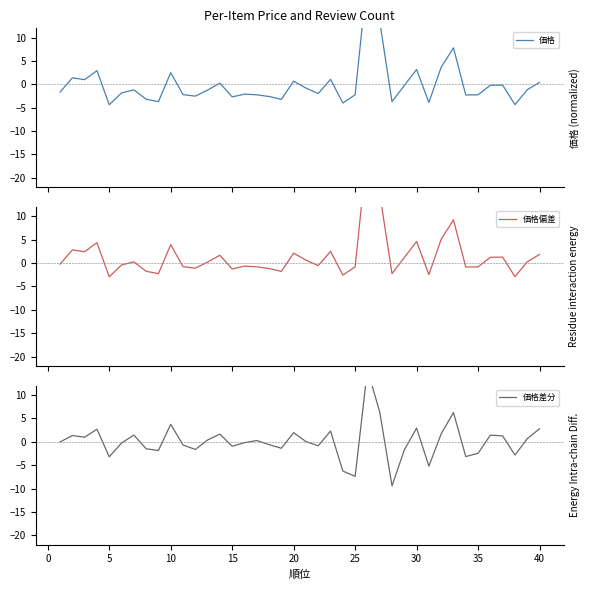

Which series has the largest total across all categories?

価格偏差